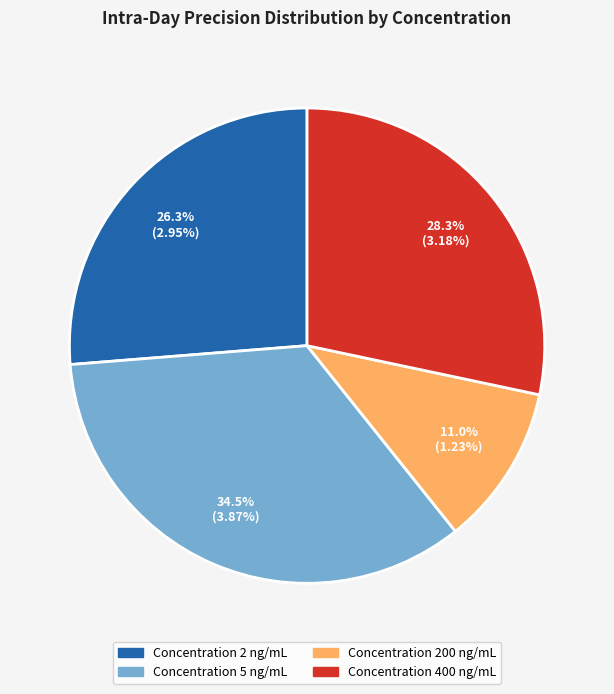

Does any single category account for the majority?

No